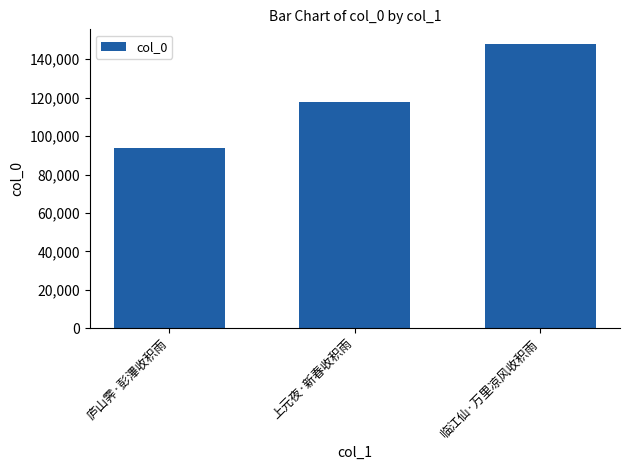

What is the difference between the maximum and minimum values?

54146